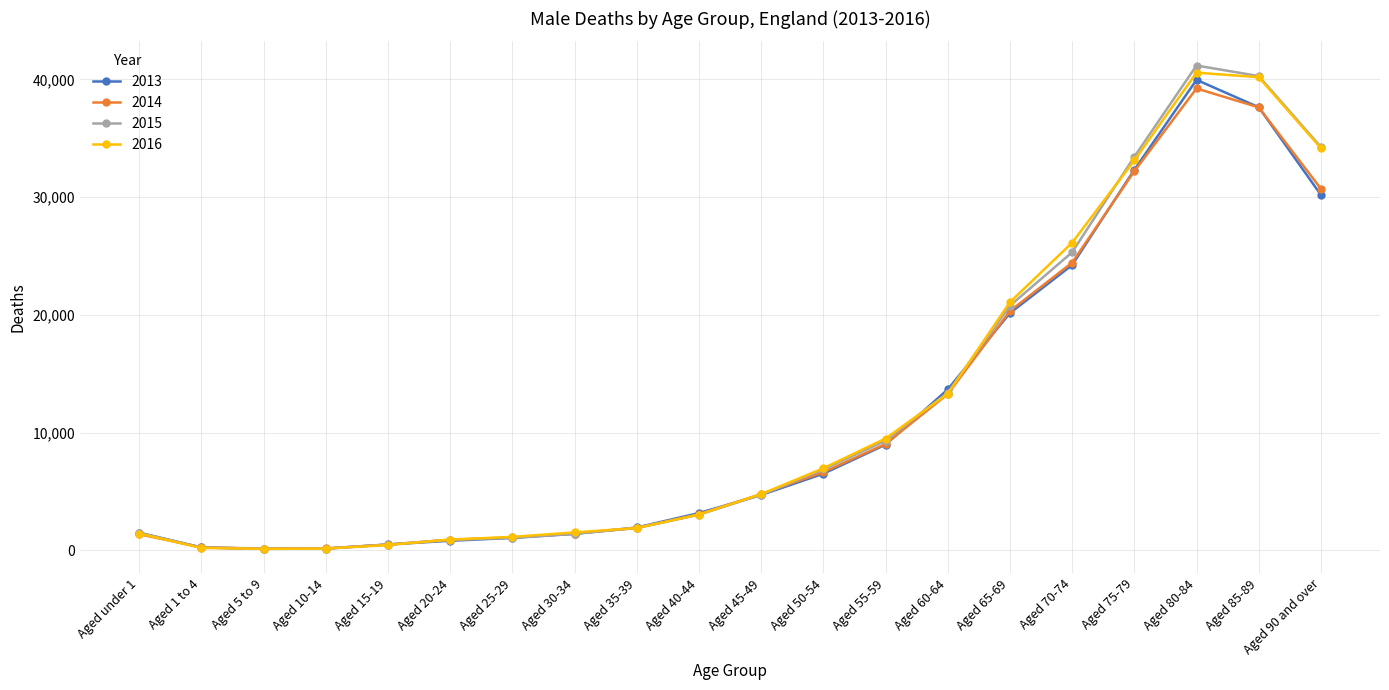

Which category has the highest value in the 2015 series?

Aged 80-84